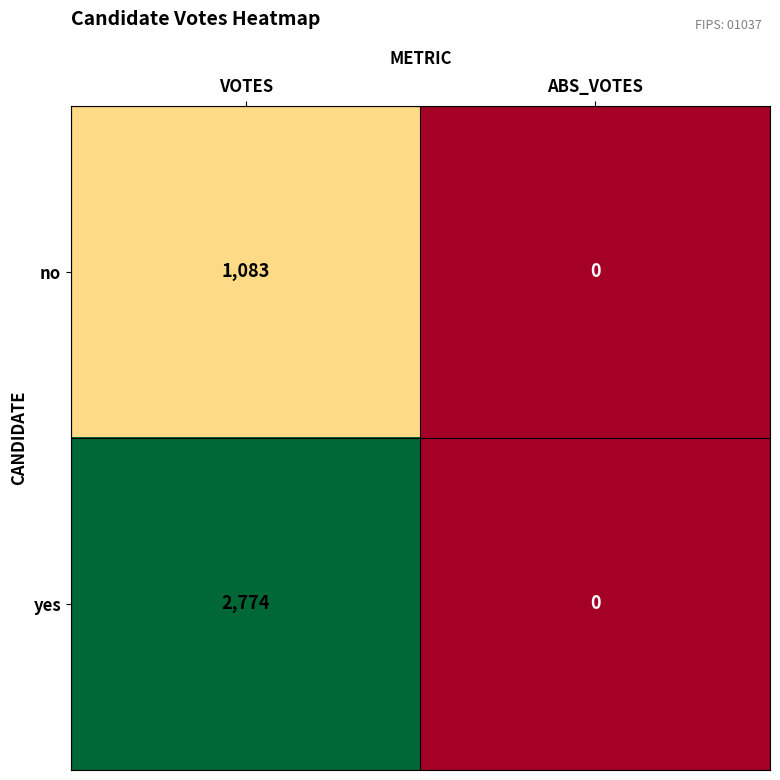

What value does the no series have at VOTES, to the nearest 100?

1100